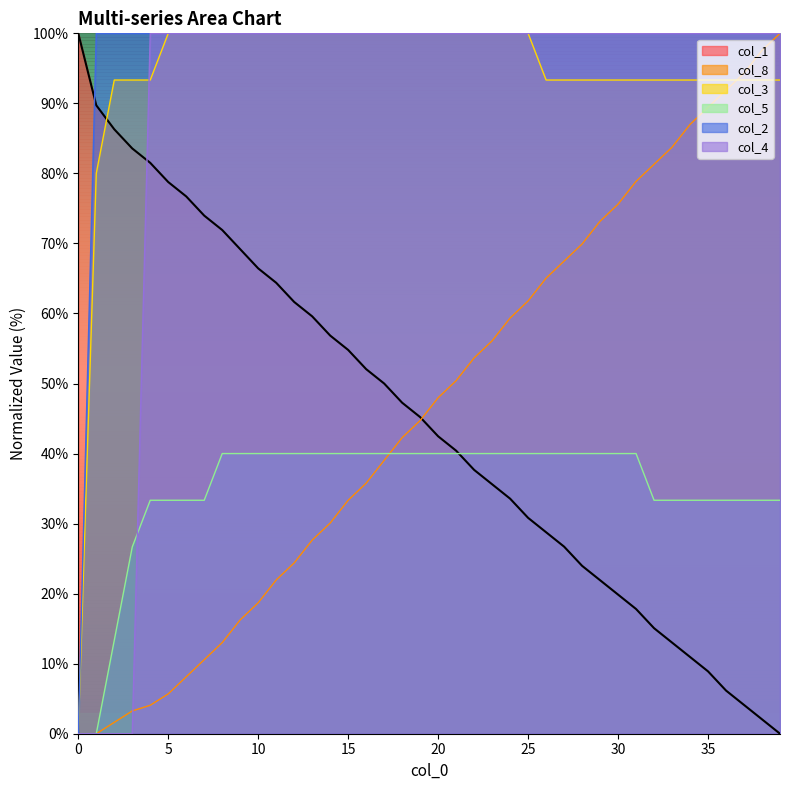

What is the value of the col_4 point at the 37th from the left?

100.0